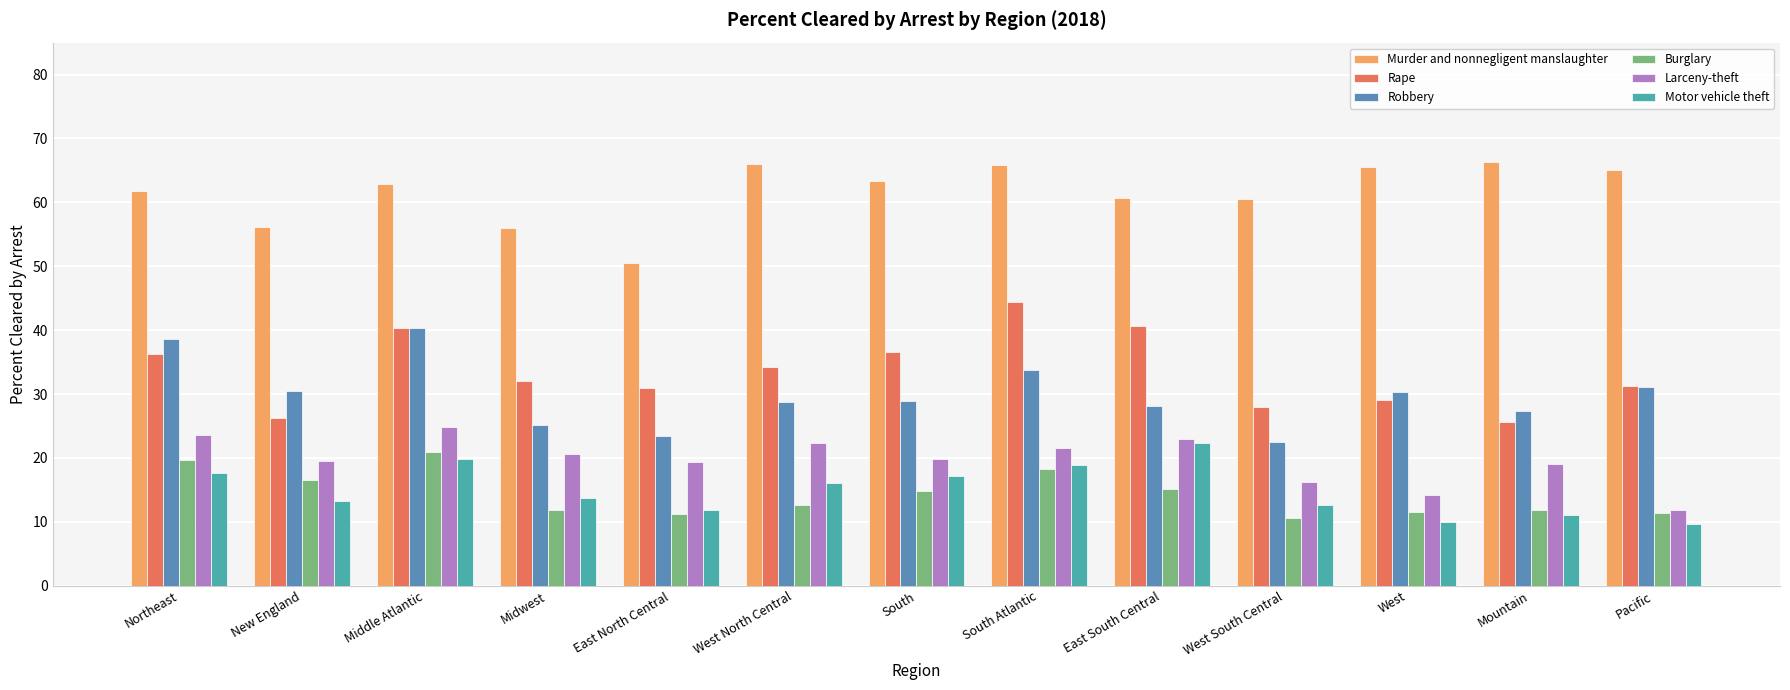

Which series has the largest range (max minus min)?

Rape